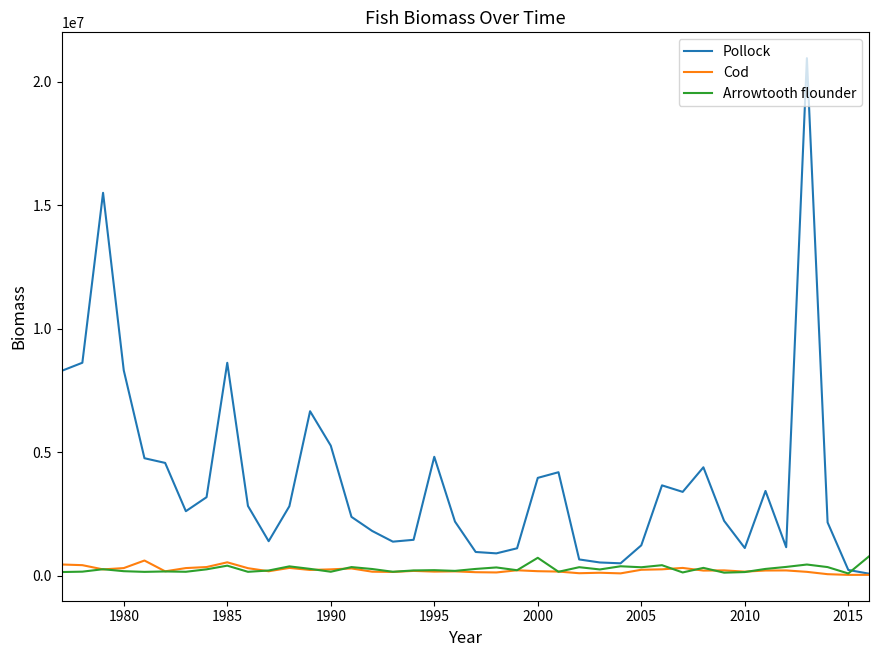

What are all the series names shown in the legend?

Pollock, Cod, Arrowtooth flounder